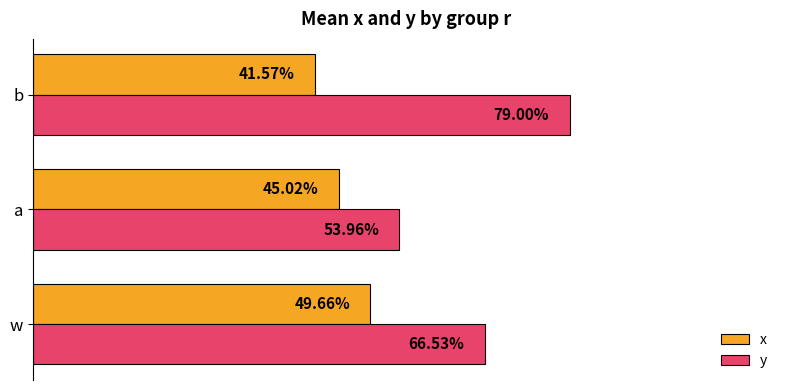

What are all the series names shown in the legend?

x, y